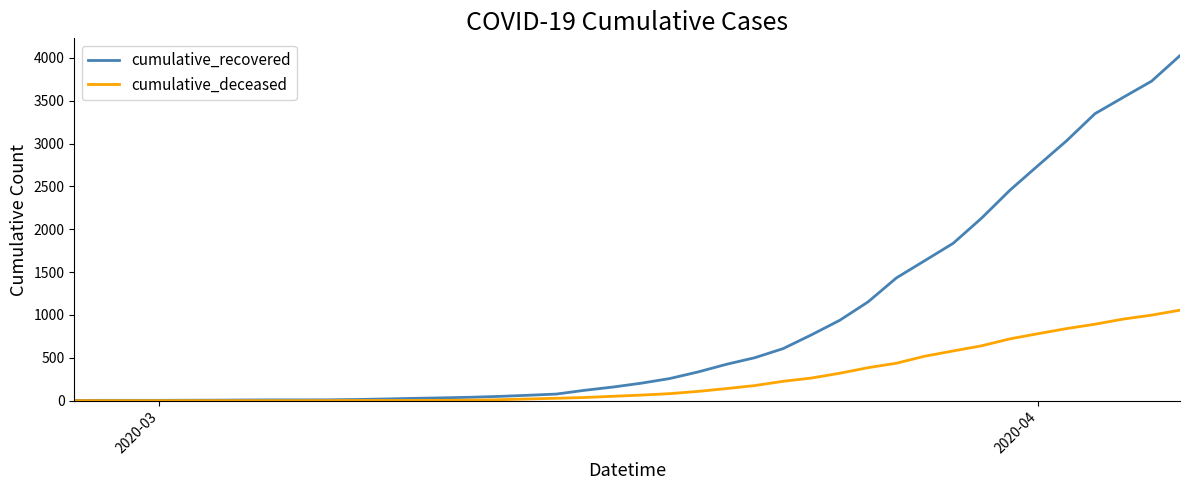

Which series has the largest total across all categories?

cumulative_recovered